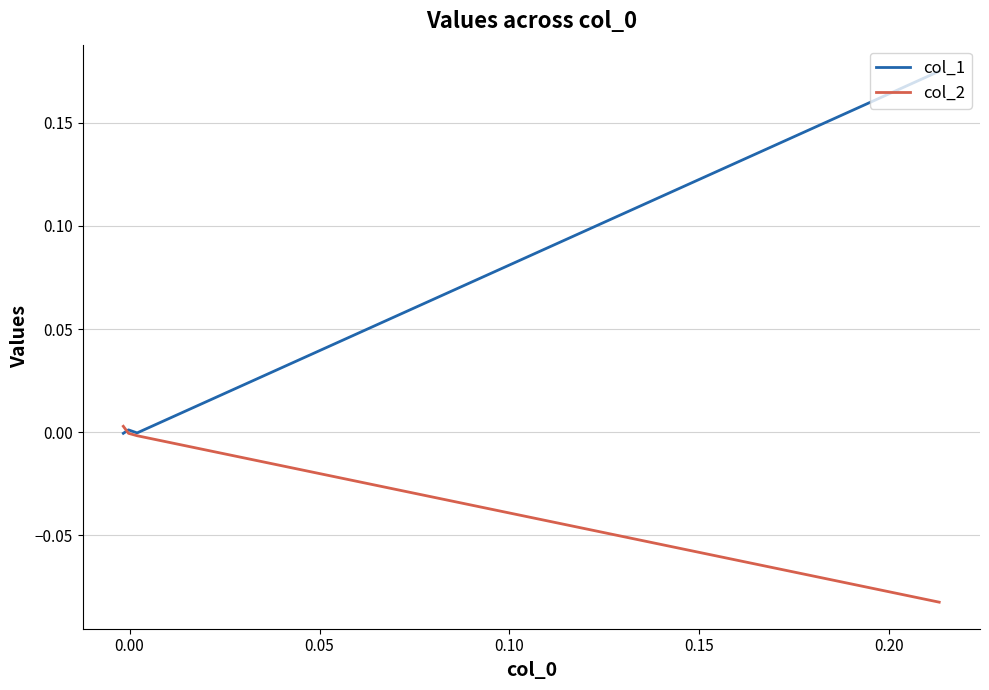

True or false: col_1 and col_2 cross at least once.

True